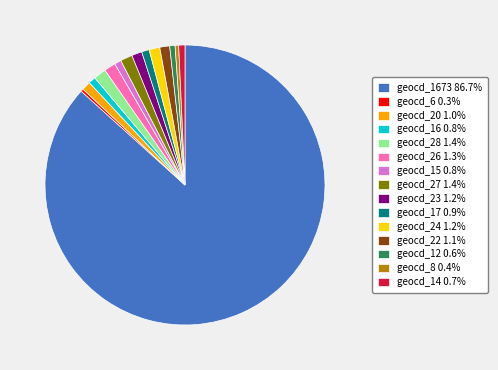

Combined, do geocd_8 0.4% and geocd_24 1.2% account for over 50%?

No